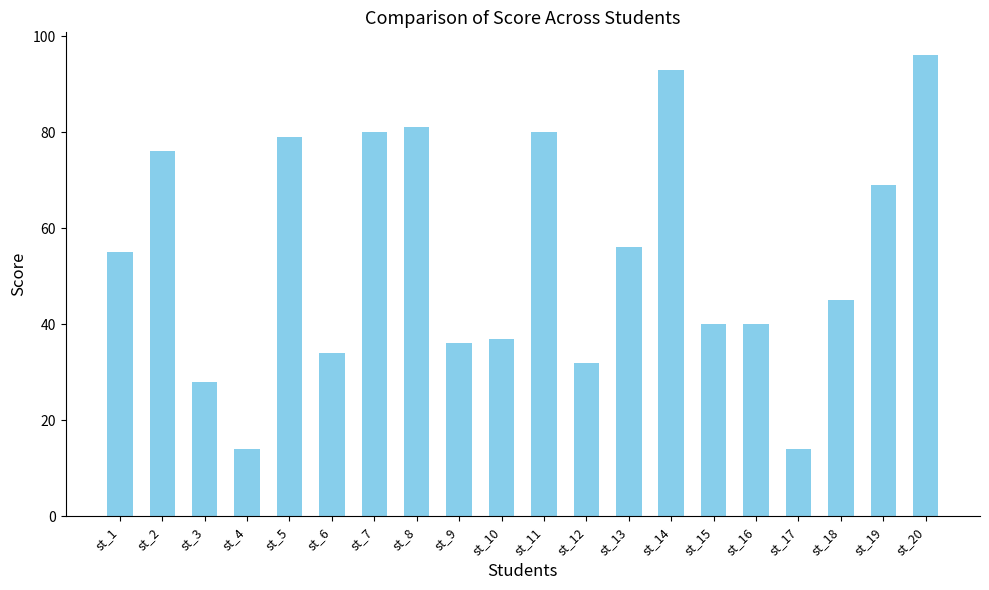

What is the change in value from st_13 to st_17?

-42